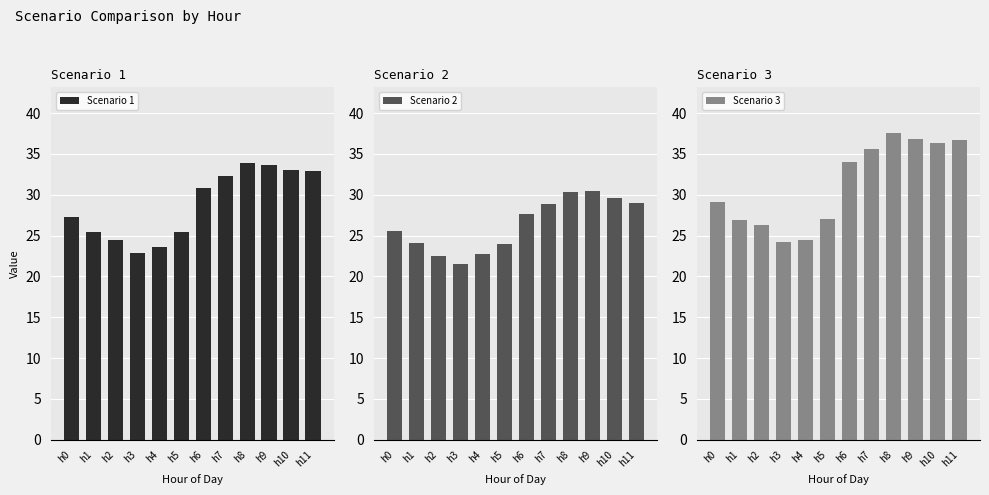

How many bars are there in total?

36